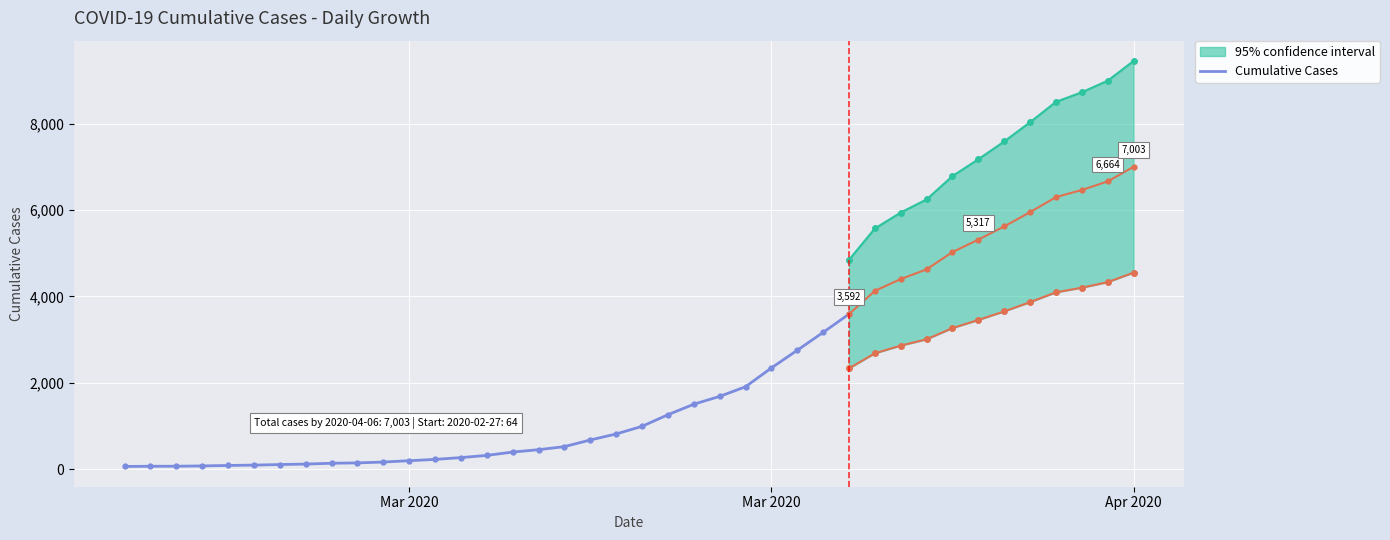

True or false: the data shows 301 at 17.

False